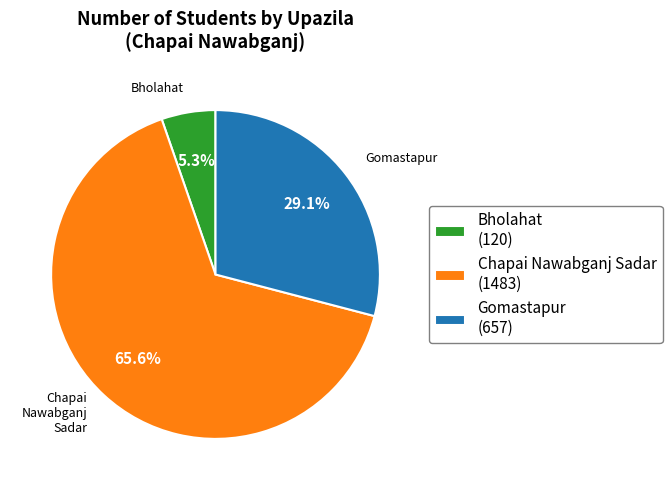

The Chapai Nawabganj Sadar slice represents 66% of the pie. True or false?

True